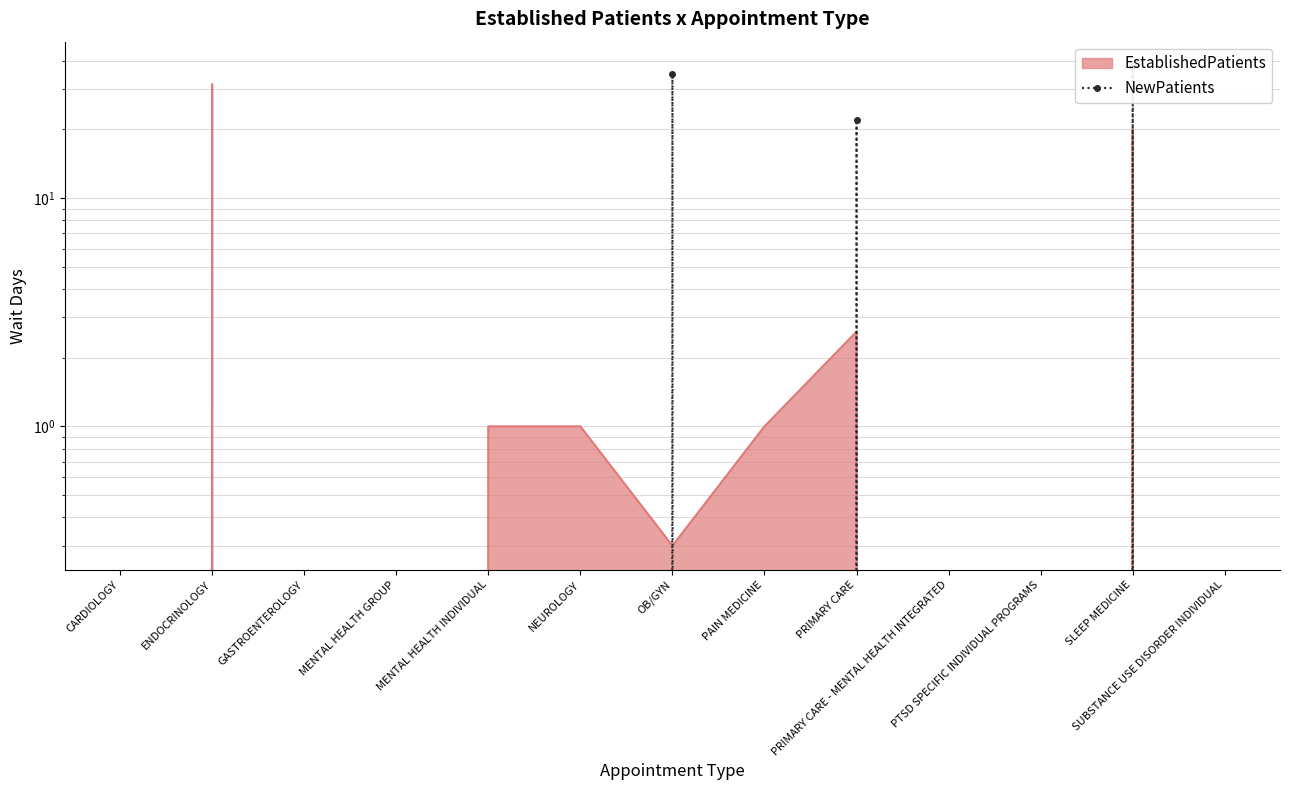

What position from the right is MENTAL HEALTH INDIVIDUAL?

9